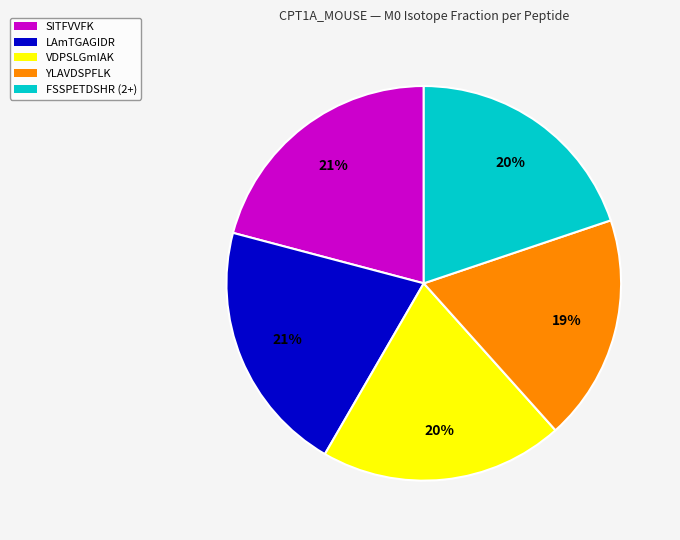

Is it true that VDPSLGmIAK is 1% of the pie?

False